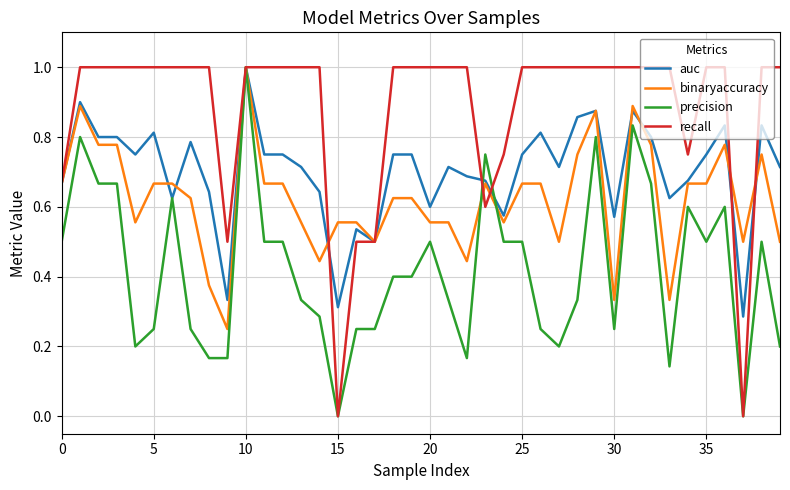

Rank the series by their average value, from highest to lowest.

recall, auc, binaryaccuracy, precision